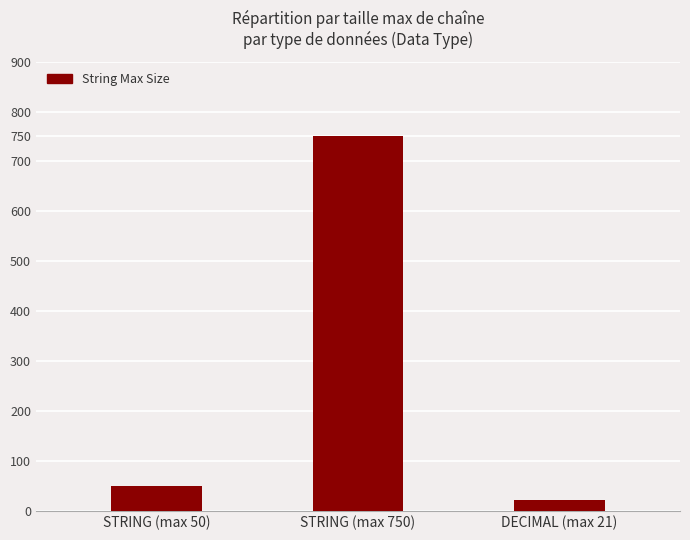

Reading left to right, extract all data points from this chart.

50	750	21